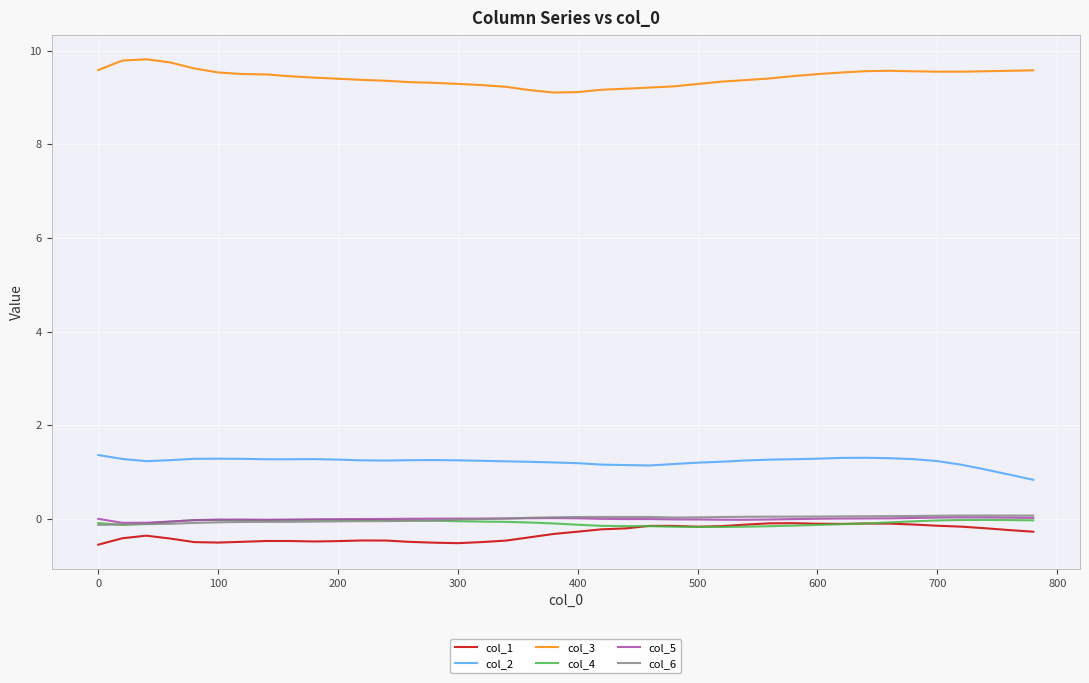

What is the smallest value displayed?

-0.5